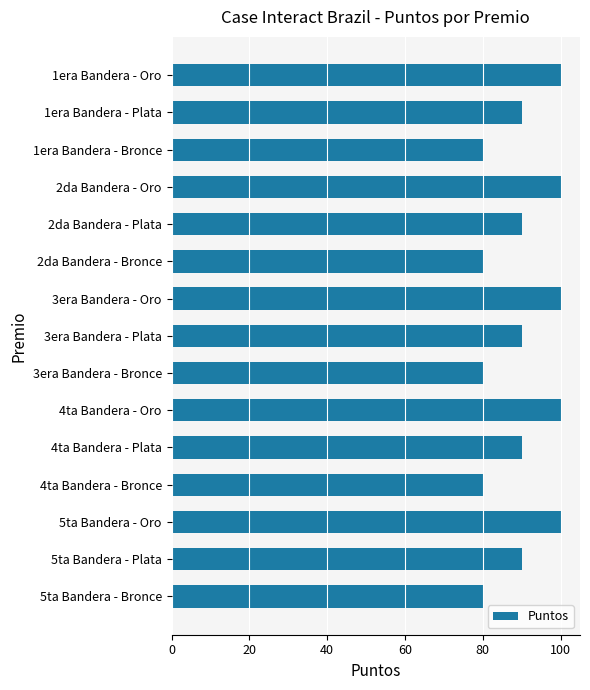

What is the label of the 14th bar from the bottom?

1era Bandera - Plata